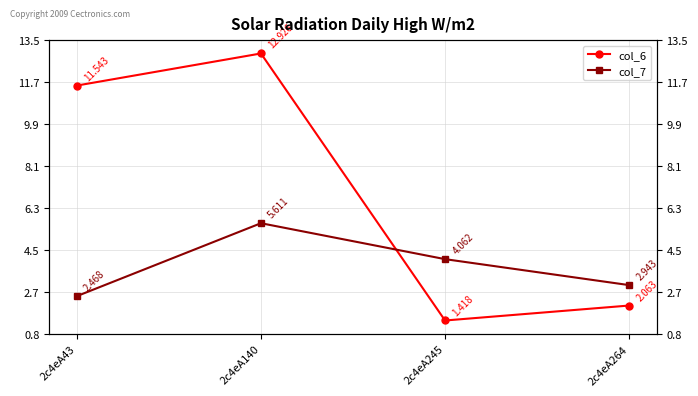

List the series in order of their overall mean, highest first.

col_6, col_7